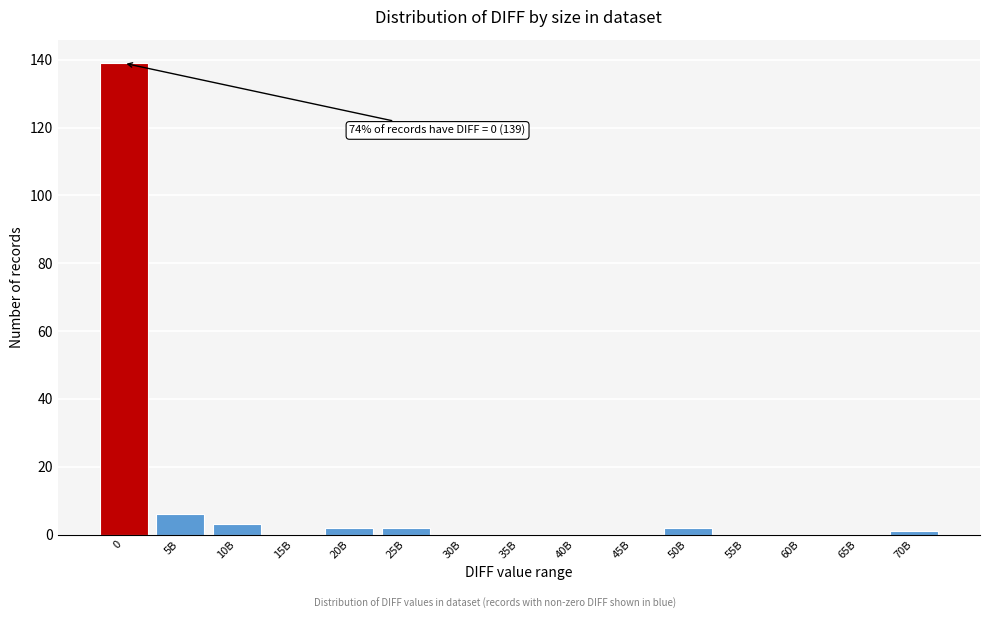

Reading left to right, transcribe all the data shown in this chart.

0=139	5B=6	10B=3	15B=0	20B=2	25B=2	30B=0	35B=0	40B=0	45B=0	50B=2	55B=0	60B=0	65B=0	70B=1